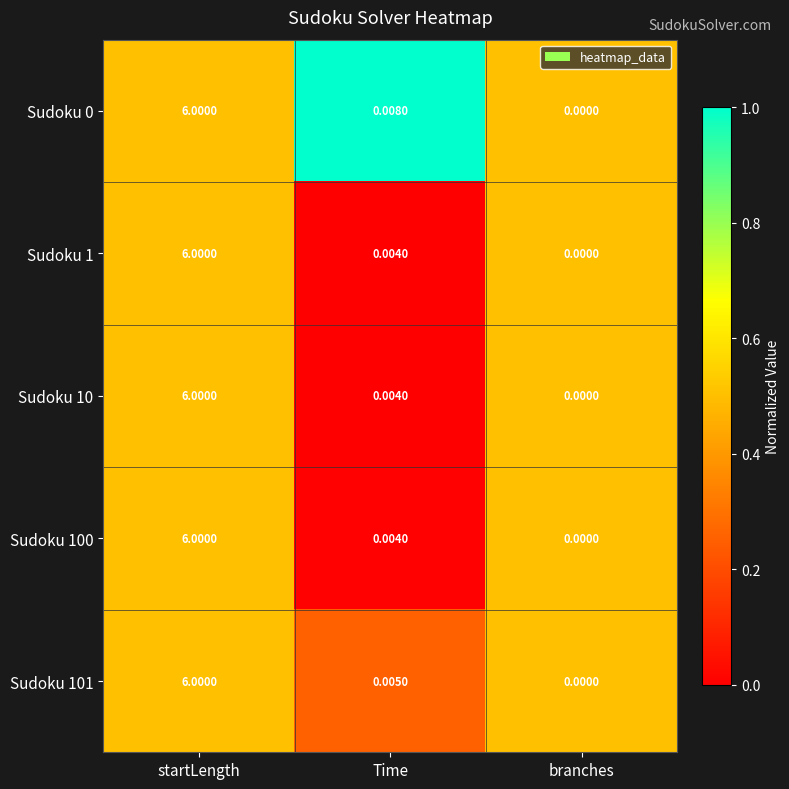

At which category does the chart reach its minimum across all series?

branches